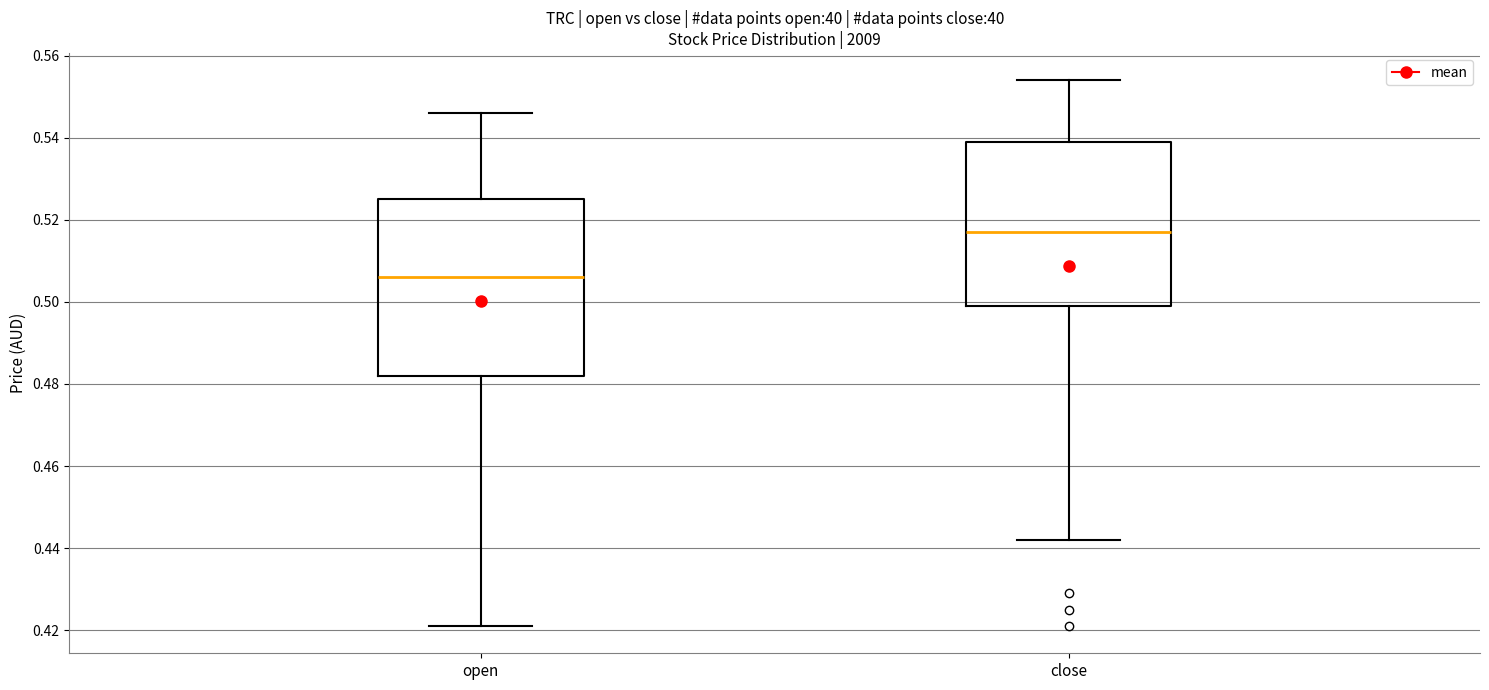

Reading left to right, read every box against the y-axis: the position of its median line, the range the box covers, and the ends of its whiskers. The values are not printed on the chart, so give them approximately, as read against the axis.

open: median 0.506, box 0.482 to 0.526, whiskers 0.422 to 0.546
close: median 0.518, box 0.500 to 0.540, whiskers 0.442 to 0.554